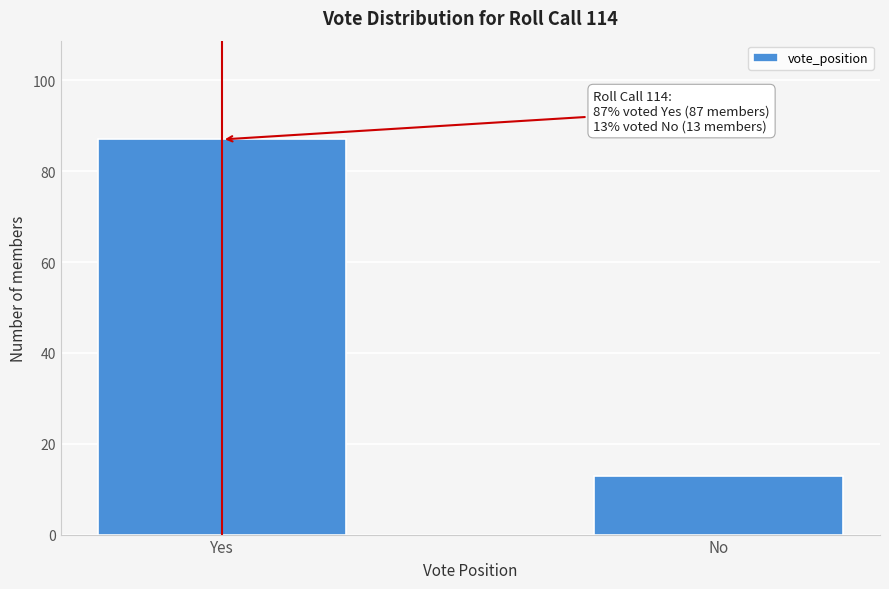

Reading left to right, list all the values displayed in this chart.

Yes=87	No=13